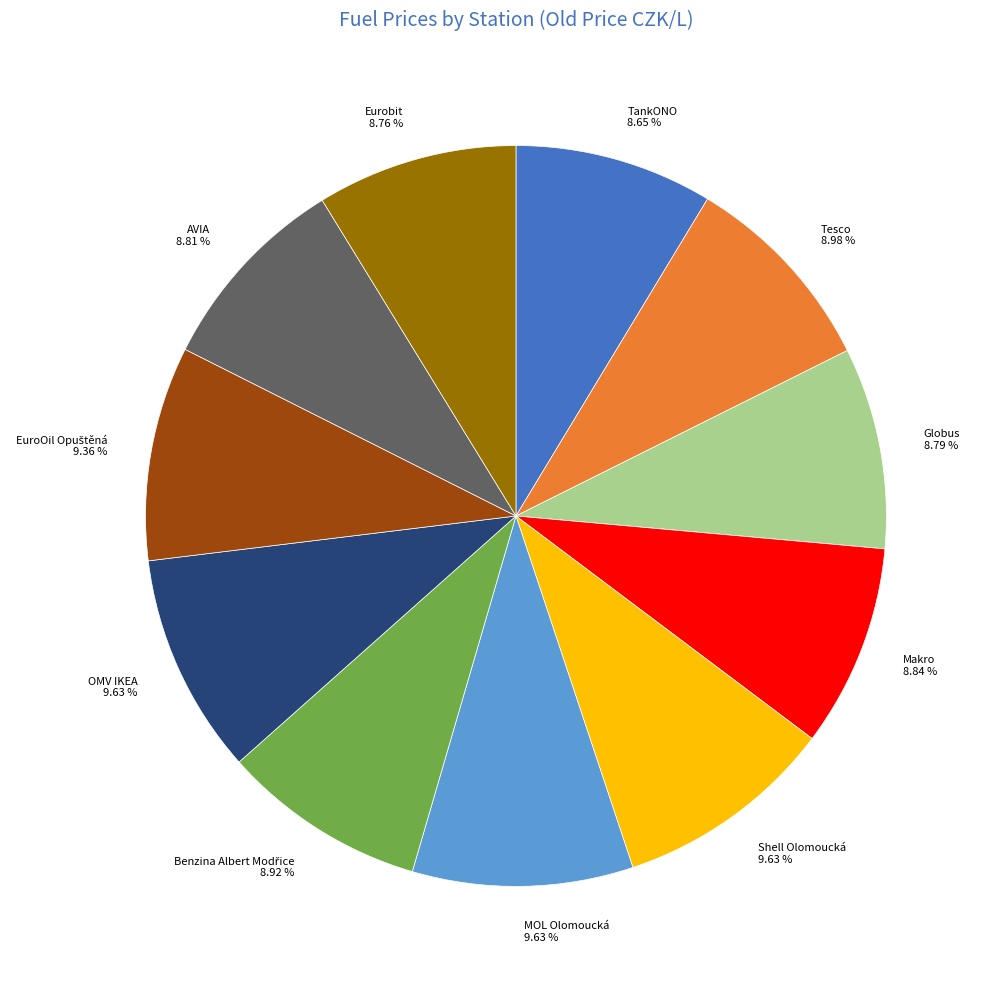

Is it true that Eurobit is 16% of the pie?

False